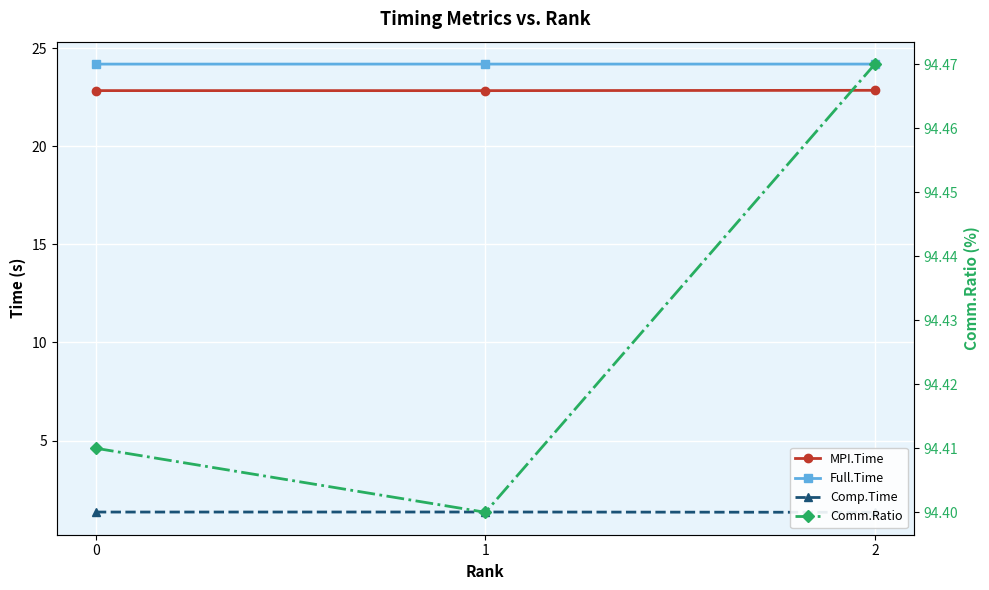

Count the number of categories in the chart.

3